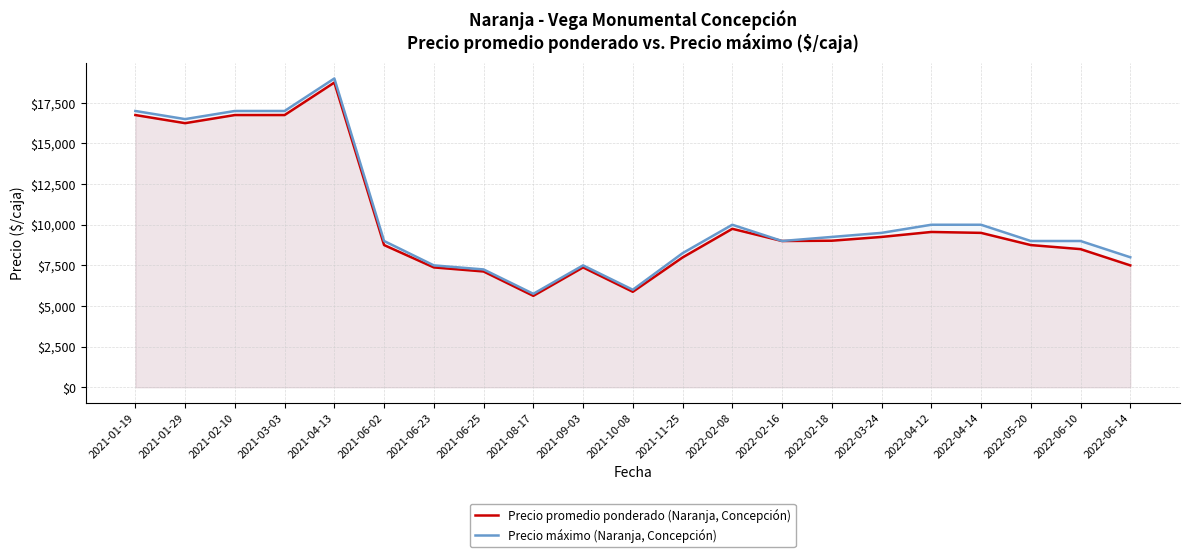

Where is Precio promedio ponderado (Naranja, Concepción) nearest to the value 12187?

2022-02-08